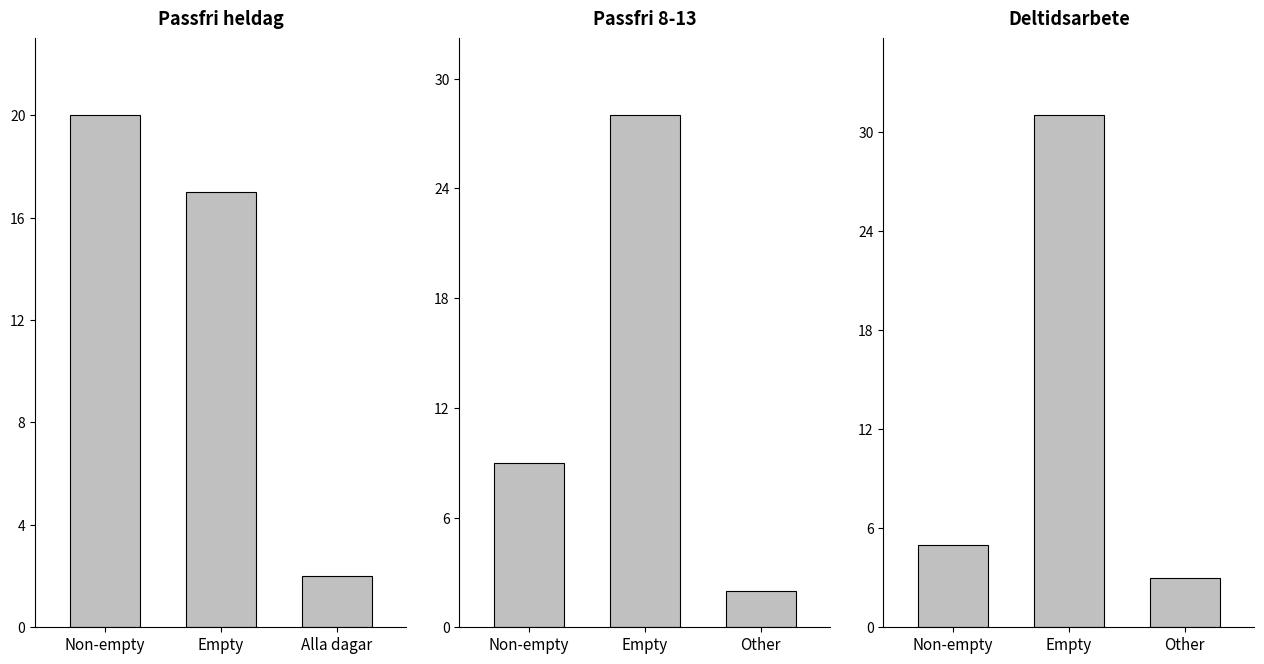

List the labels in order of Passfri heldag value, smallest first.

Alla dagar, Empty, Non-empty